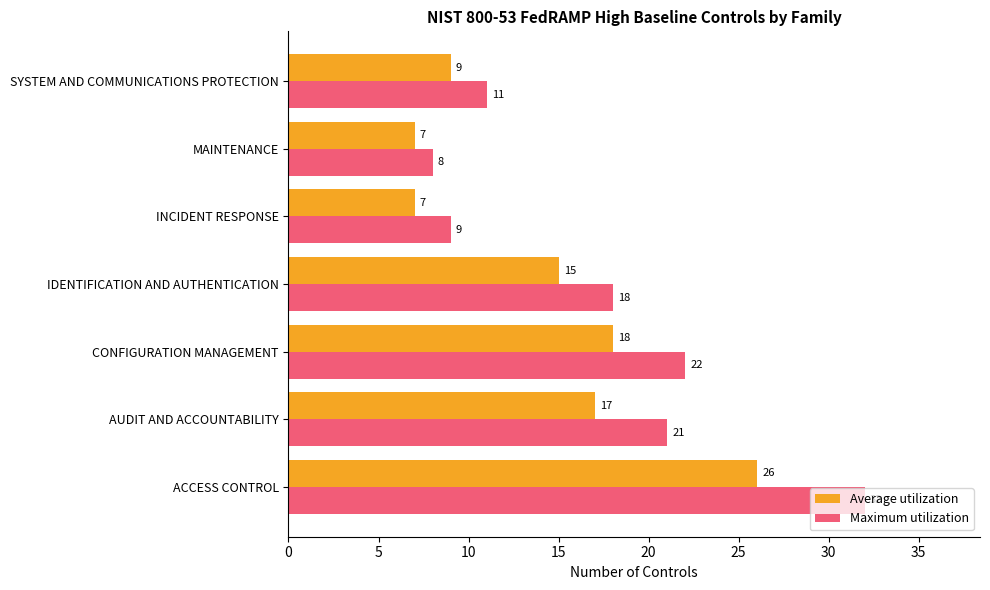

What are all the series names shown in the legend?

Average utilization, Maximum utilization